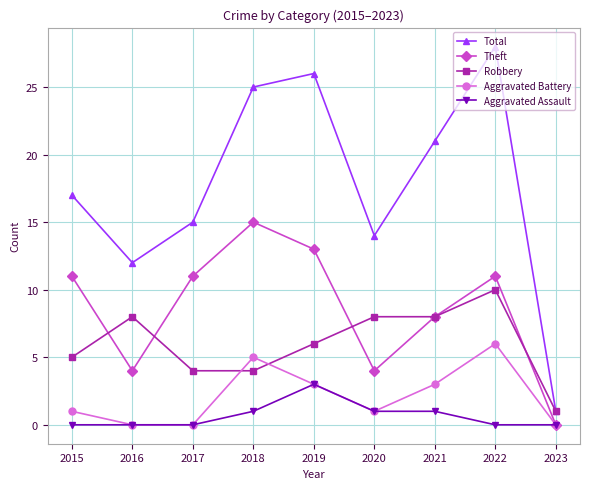

True or false: Aggravated Battery has a value of 1 at 2015.

True